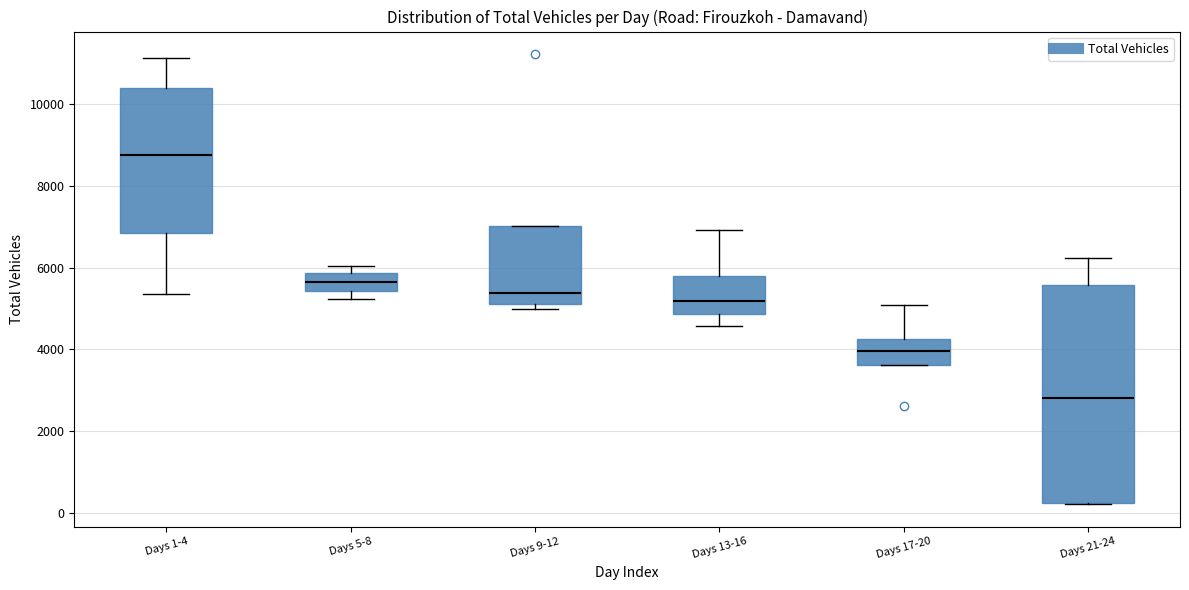

Reading left to right, transcribe this box plot: for each box, give where its median line is, the range the box spans, and where its two whiskers end, as read against the y-axis. The values are not printed on the chart, so give them approximately, as read against the axis.

Days 1-4: median 8800, box 6800 to 10400, whiskers 5400 to 11200
Days 5-8: median 5600, box 5400 to 5800, whiskers 5200 to 6000
Days 9-12: median 5400, box 5200 to 7000, whiskers 5000 to 7000
Days 13-16: median 5200, box 4800 to 5800, whiskers 4600 to 7000
Days 17-20: median 4000, box 3600 to 4200, whiskers 3600 to 5000
Days 21-24: median 2800, box 200 to 5600, whiskers 200 to 6200